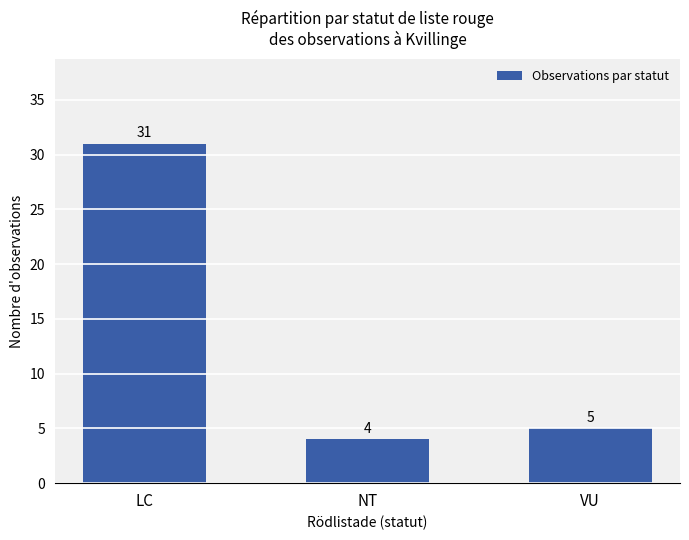

What is the change in value from LC to NT?

-27